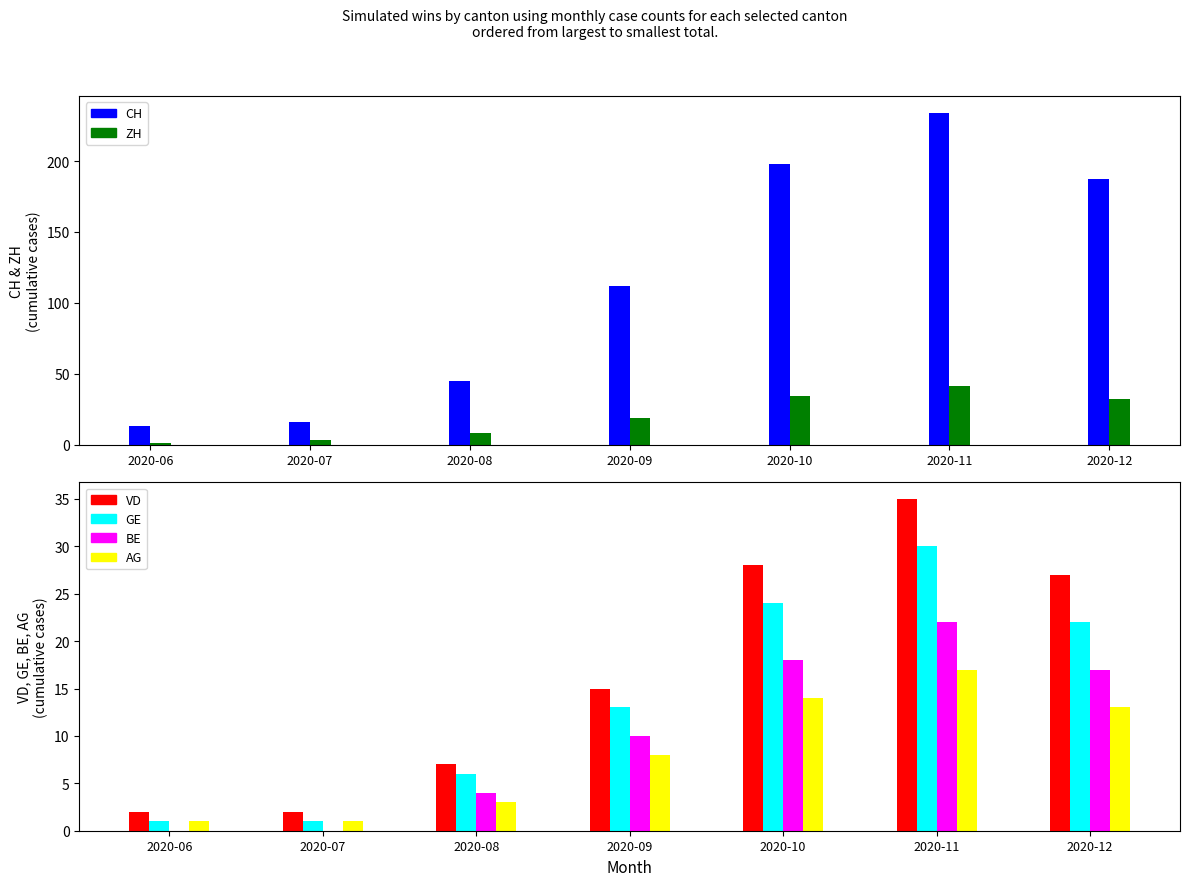

At which label does VD first exceed 15?

2020-10